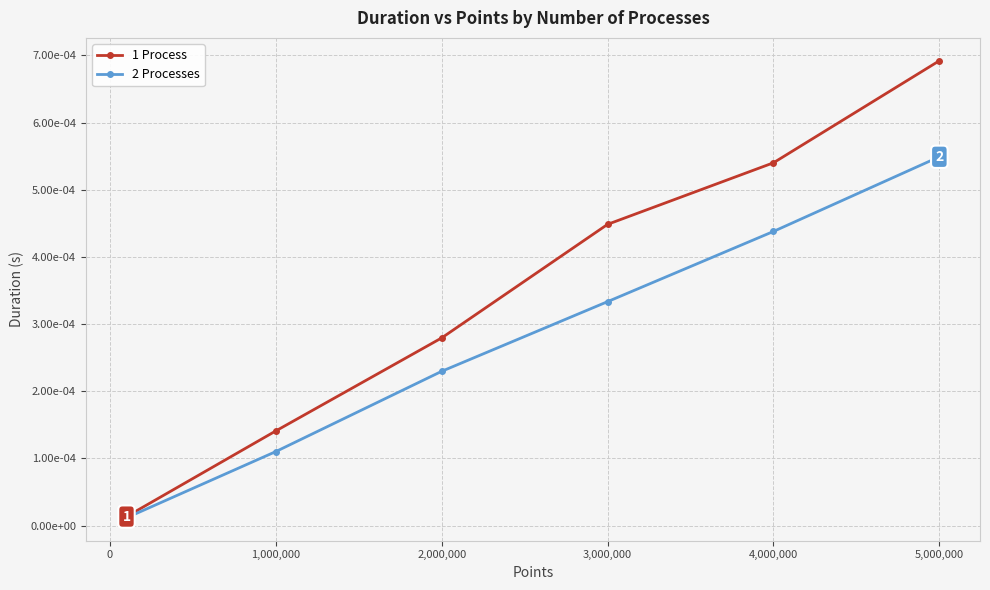

At how many categories does at least one series exceed 0?

6